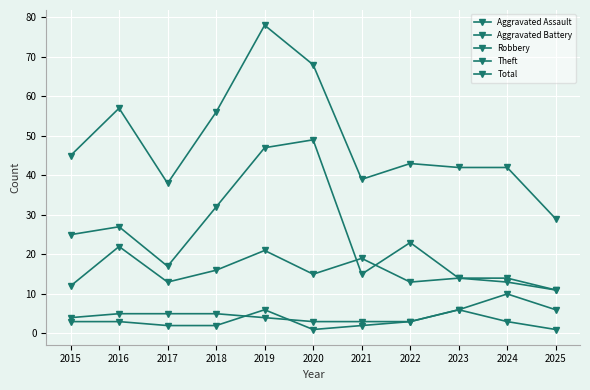

How many values in the Aggravated Battery series are below 5?

5